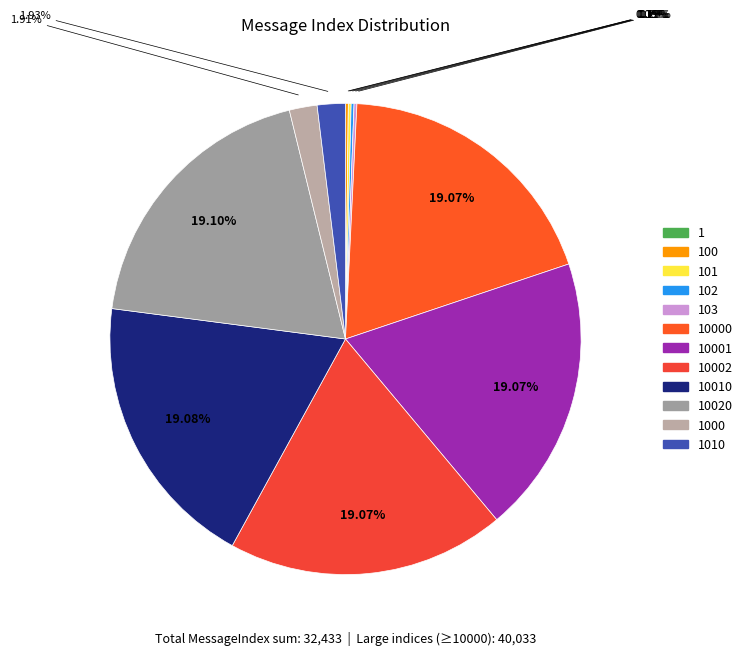

What portion of the pie excludes 10002?

80.9%